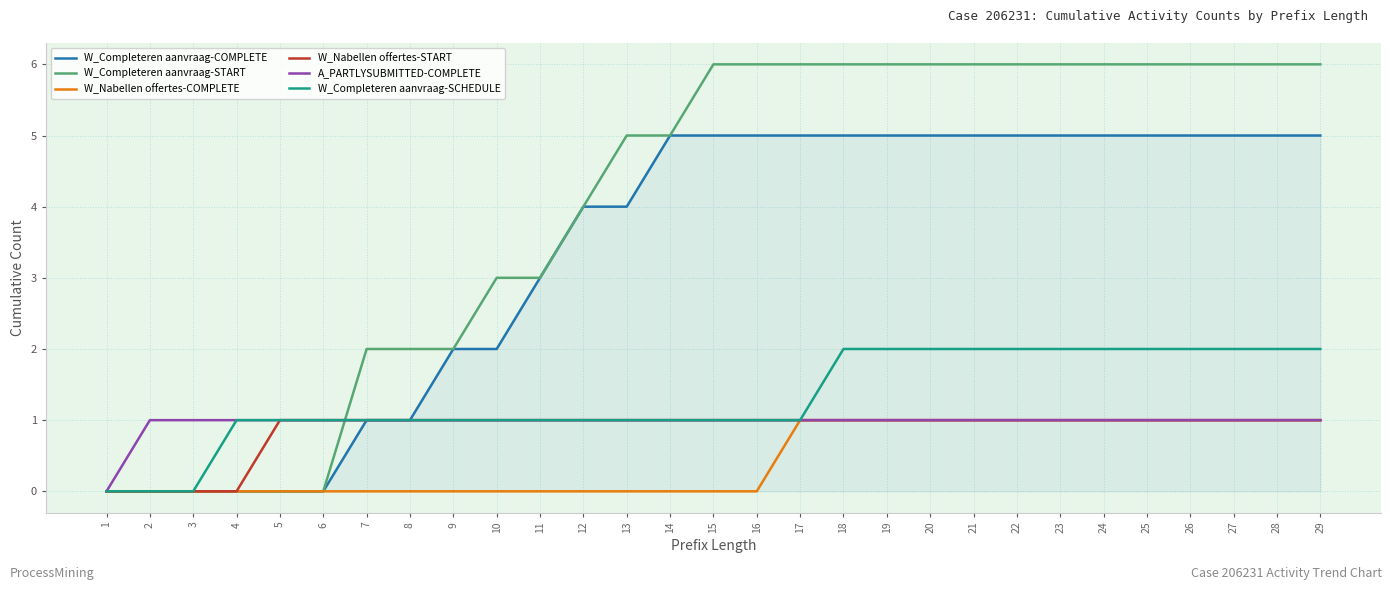

What is the spread (max minus min) of values at 15?

6